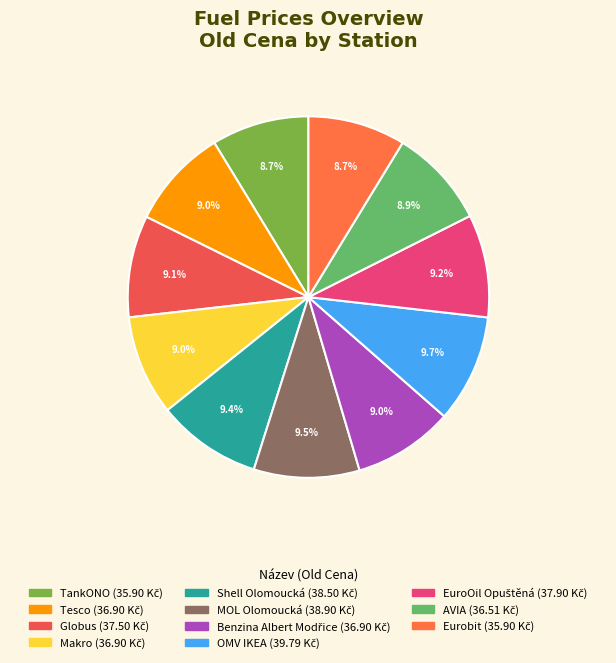

To the nearest percent, what is the difference between the largest and smallest slice percentages?

1%